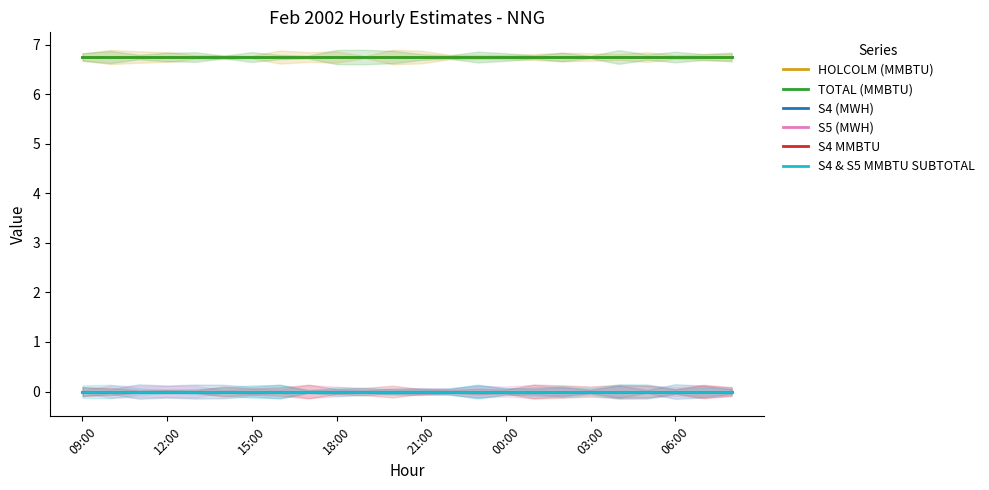

True or false: HOLCOLM (MMBTU) and TOTAL (MMBTU) intersect in this chart.

False